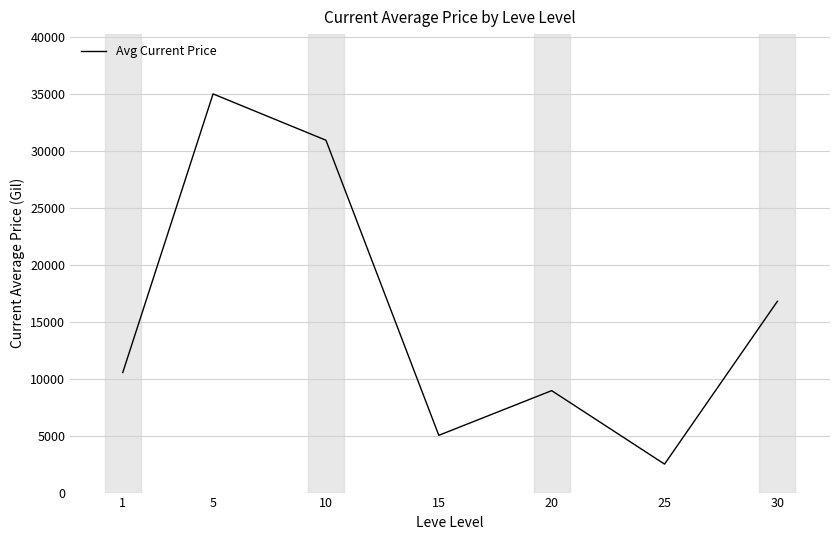

What is the minimum value shown in the chart?

2500.0